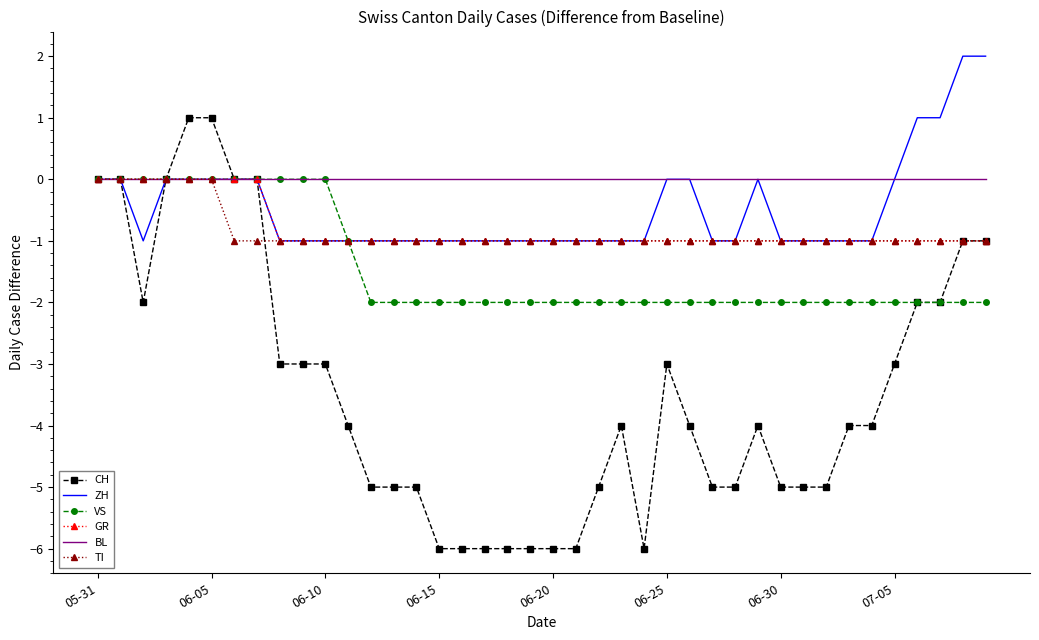

Reading left to right, what are all the values shown in this chart?

CH: 0	0	-2	0	1	1	0	0	-3	-3	-3	-4	-5	-5	-5	-6	-6	-6	-6	-6	-6	-6	-5	-4	-6	-3	-4	-5	-5	-4	-5	-5	-5	-4	-4	-3	-2	-2	-1	-1
ZH: 0	0	-1	0	0	0	0	0	-1	-1	-1	-1	-1	-1	-1	-1	-1	-1	-1	-1	-1	-1	-1	-1	-1	0	0	-1	-1	0	-1	-1	-1	-1	-1	0	1	1	2	2
VS: 0	0	0	0	0	0	0	0	0	0	0	-1	-2	-2	-2	-2	-2	-2	-2	-2	-2	-2	-2	-2	-2	-2	-2	-2	-2	-2	-2	-2	-2	-2	-2	-2	-2	-2	-2	-2
GR: 0	0	0	0	0	0	0	0	-1	-1	-1	-1	-1	-1	-1	-1	-1	-1	-1	-1	-1	-1	-1	-1	-1	-1	-1	-1	-1	-1	-1	-1	-1	-1	-1	-1	-1	-1	-1	-1
BL: 0	0	0	0	0	0	0	0	0	0	0	0	0	0	0	0	0	0	0	0	0	0	0	0	0	0	0	0	0	0	0	0	0	0	0	0	0	0	0	0
TI: 0	0	0	0	0	0	-1	-1	-1	-1	-1	-1	-1	-1	-1	-1	-1	-1	-1	-1	-1	-1	-1	-1	-1	-1	-1	-1	-1	-1	-1	-1	-1	-1	-1	-1	-1	-1	-1	-1